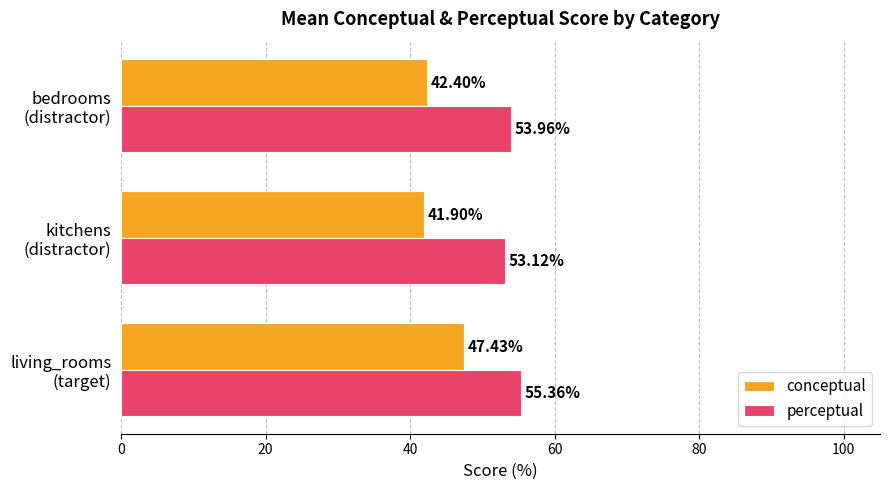

At how many categories does at least one series exceed 45?

3